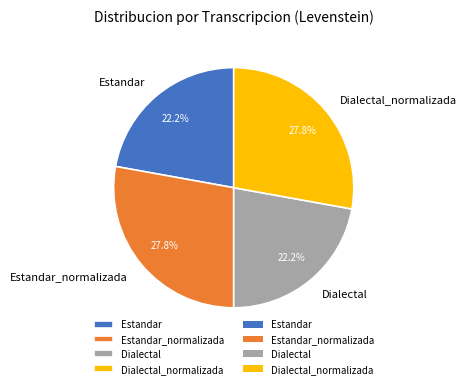

To the nearest percent, what percentage of the pie is Dialectal_normalizada?

28%